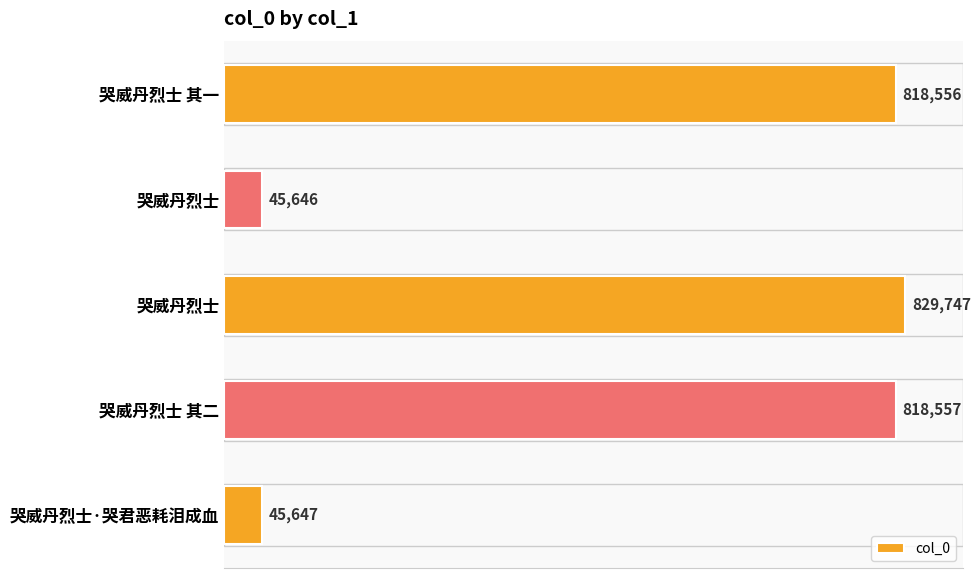

How many values are below 818556?

2